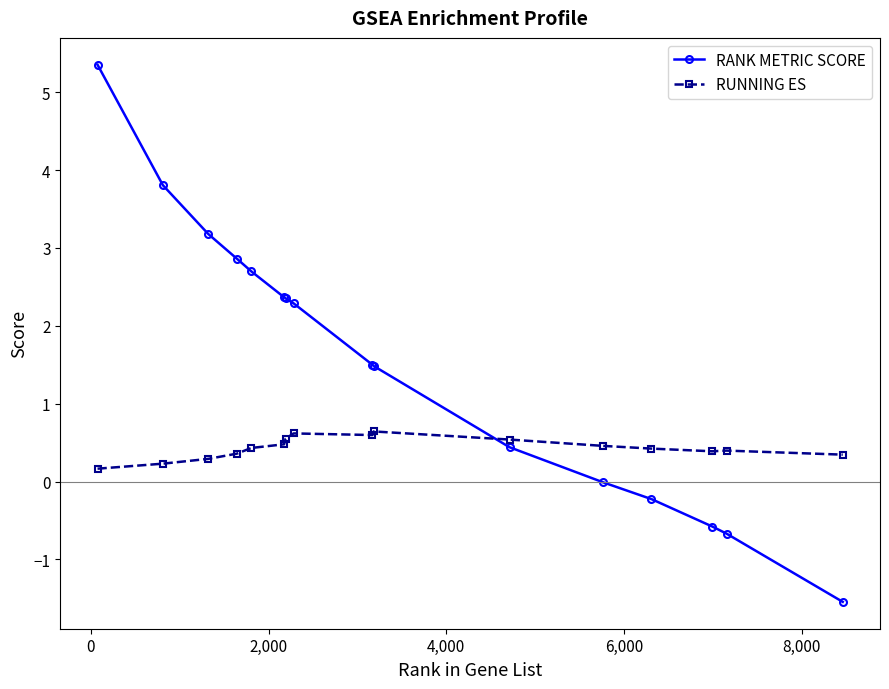

At how many categories does at least one series exceed 2?

8